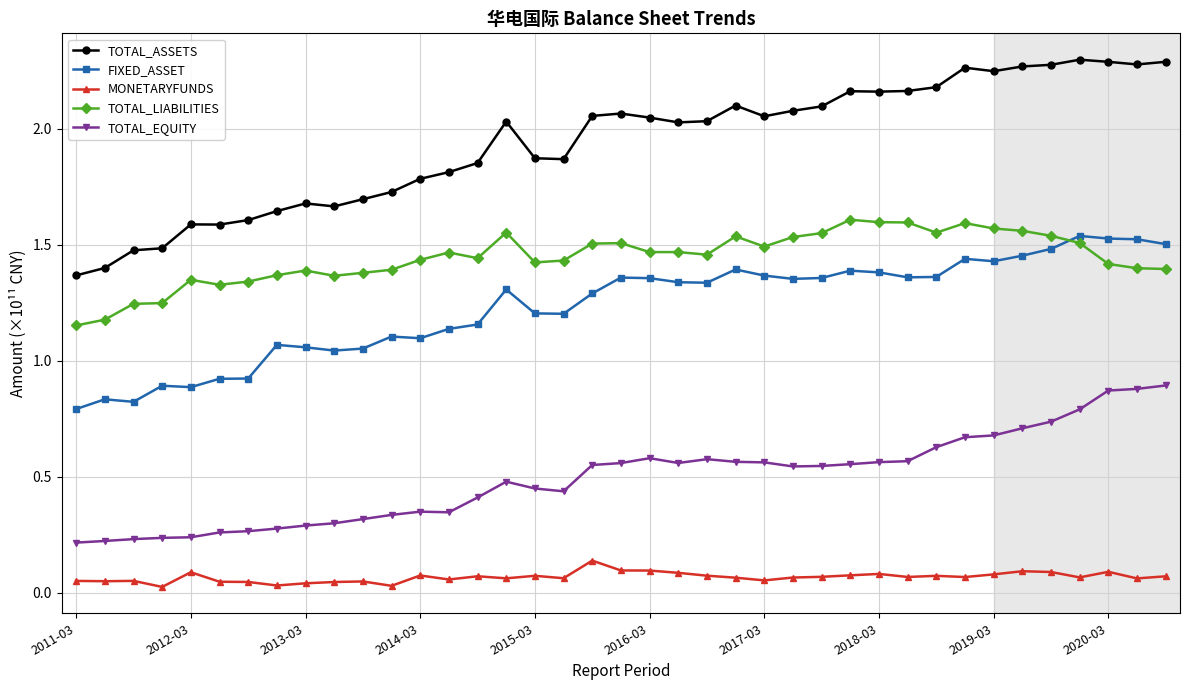

True or false: FIXED_ASSET and TOTAL_ASSETS cross at least once.

False